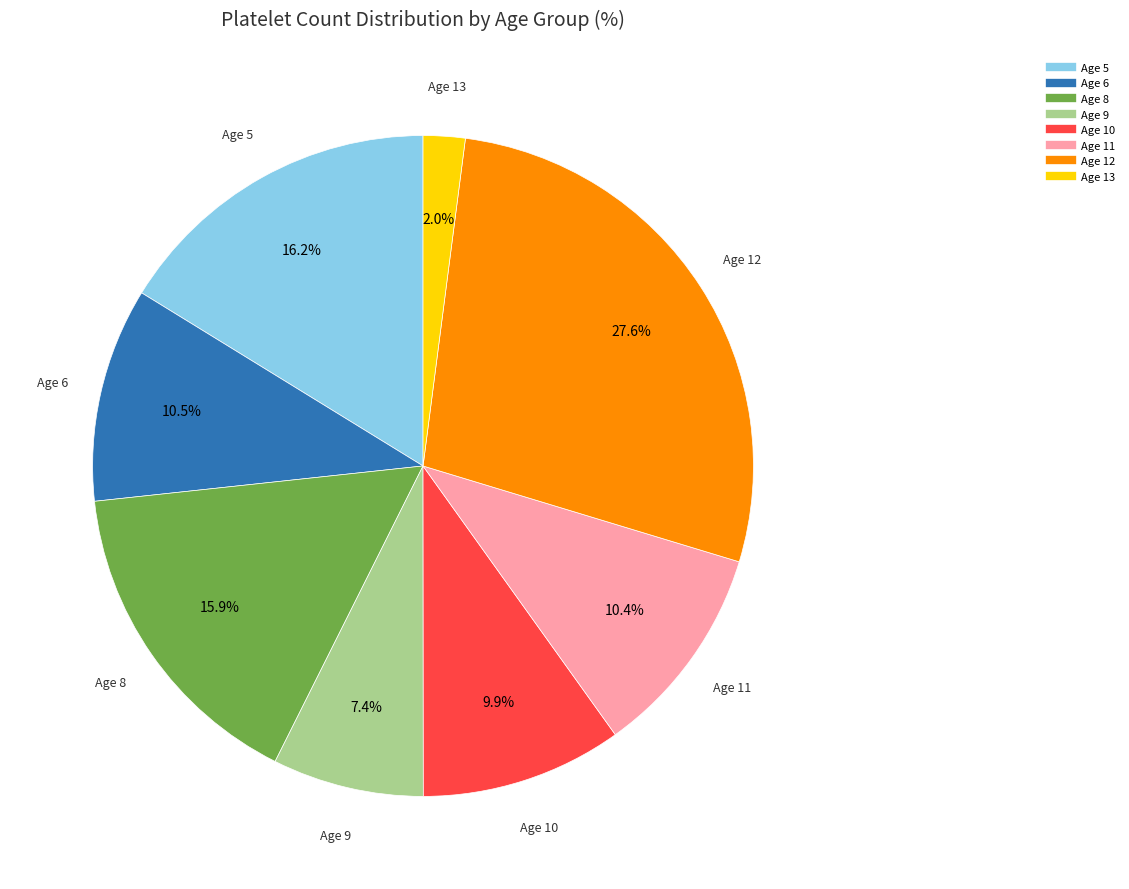

Does any single category account for the majority?

No